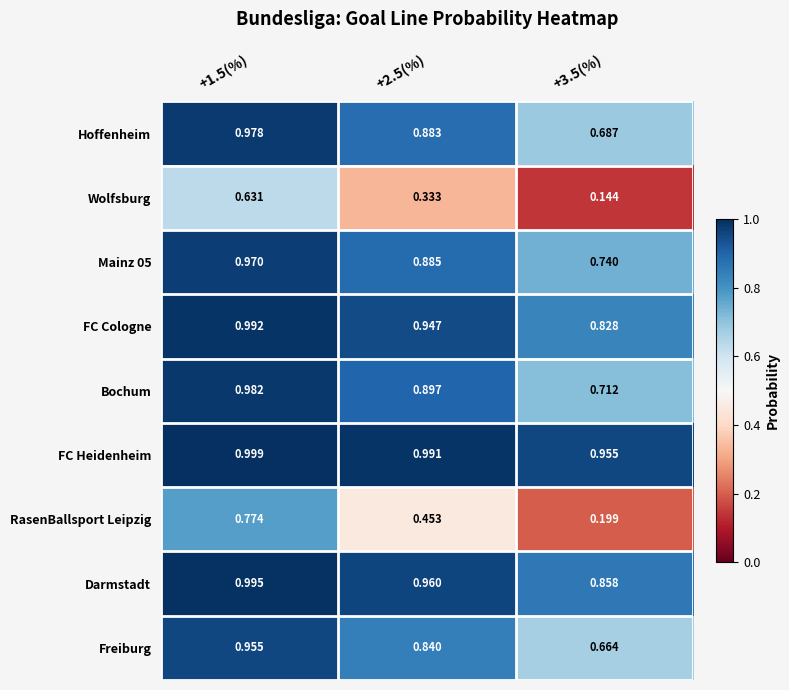

Is the value of Mainz 05 at +2.5(%) greater than the value of RasenBallsport Leipzig at +3.5(%)?

Yes